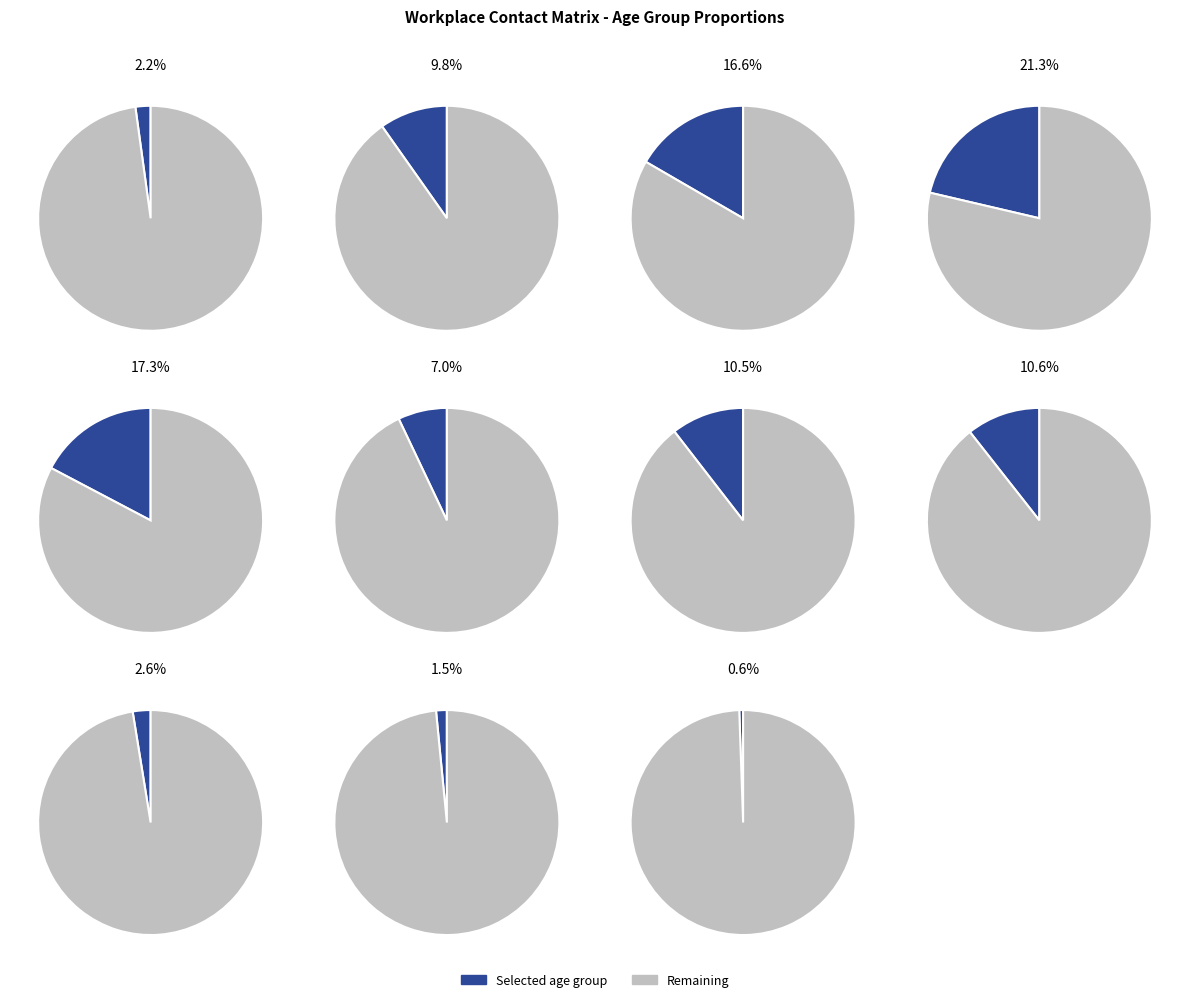

To the nearest percent, what is the combined percentage of 55_59 and 15_19?

11%